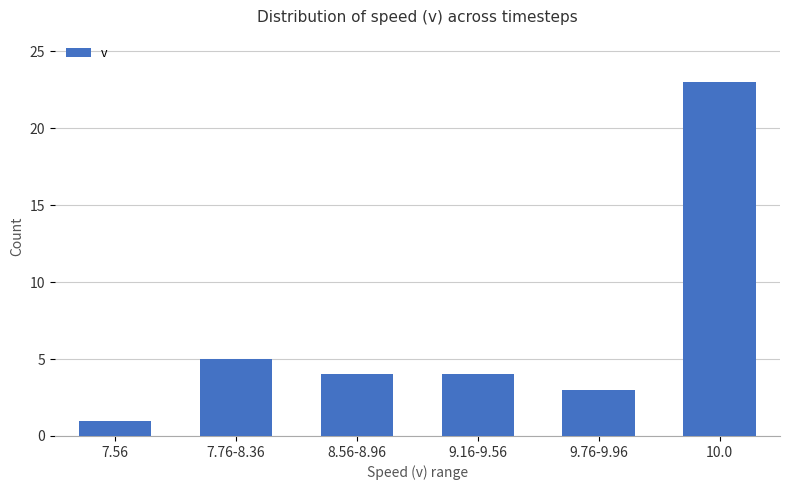

What is the difference between the maximum and minimum values?

22